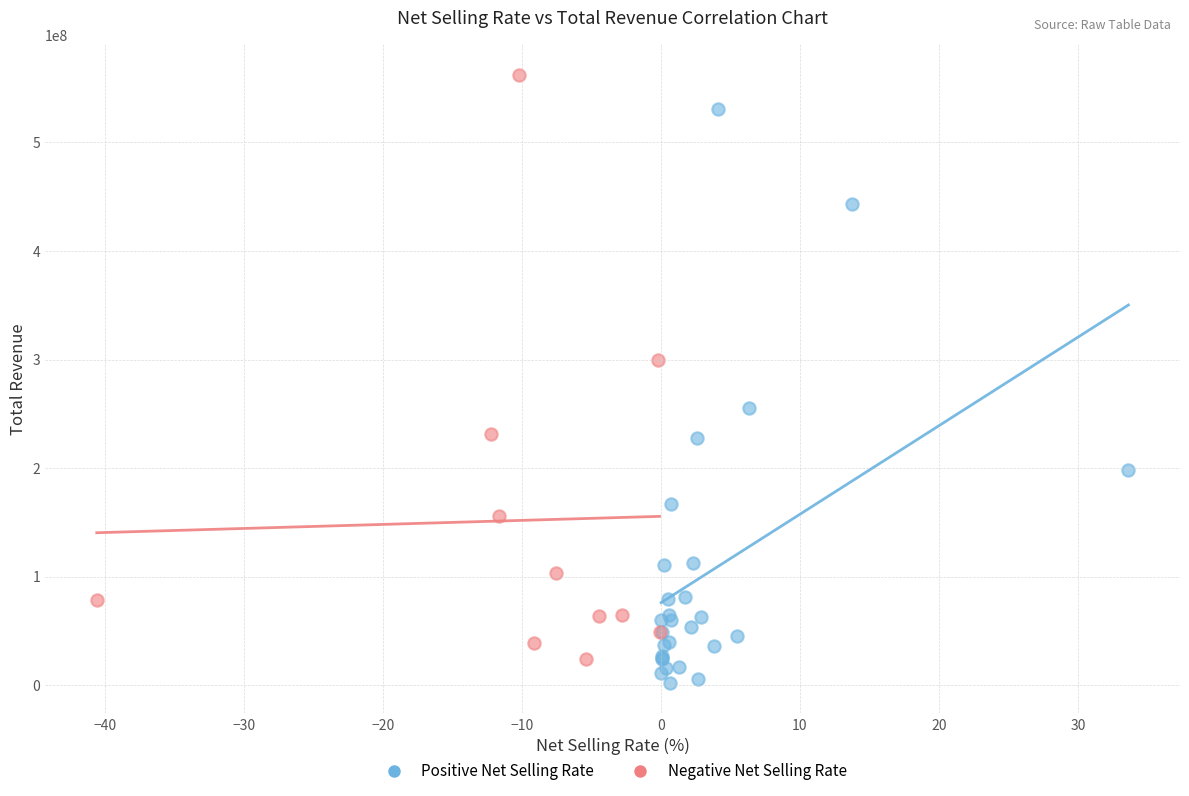

Which series reaches the maximum Y coordinate?

Negative Net Selling Rate